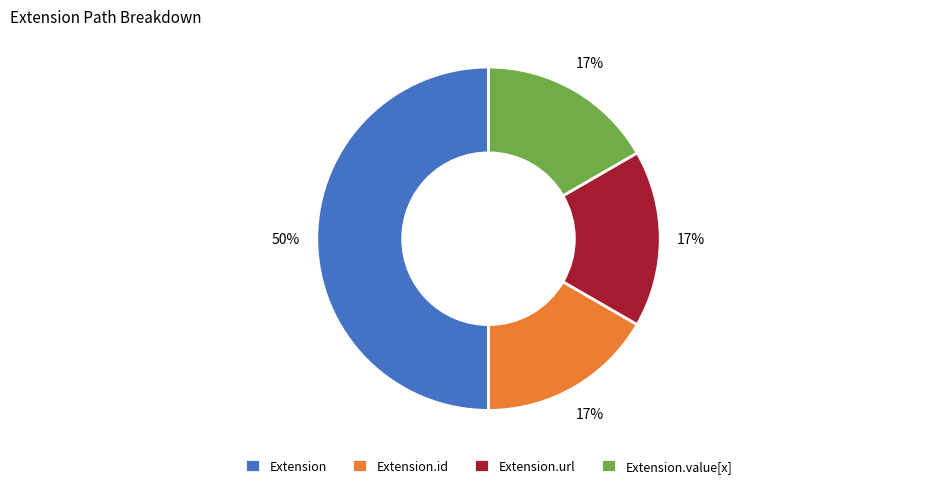

True or false: Extension.id accounts for 22% of the total.

False